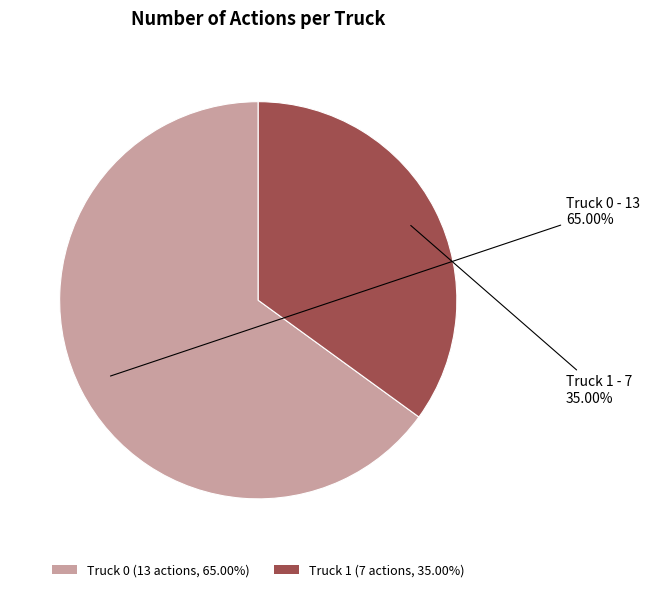

What percentage is the Truck 1 slice, to the nearest percent?

35%